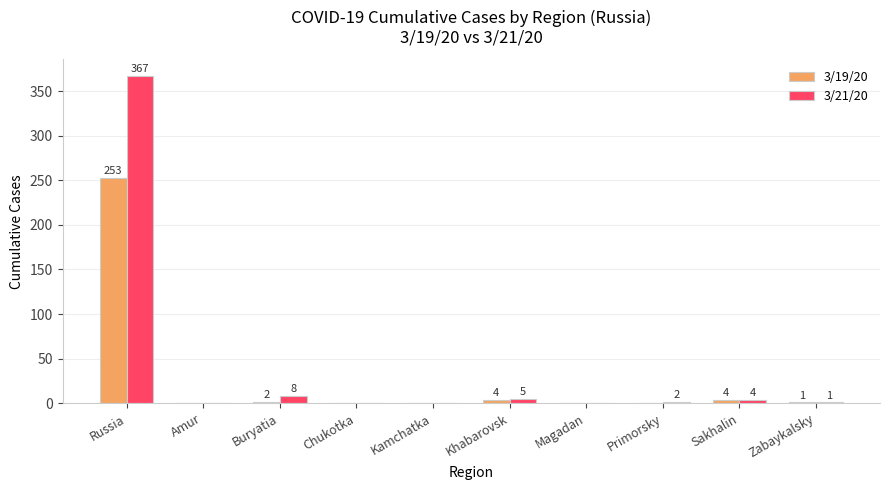

Reading left to right, what are all the values shown in this chart?

3/19/20: Russia=253	Amur=0	Buryatia=2	Chukotka=0	Kamchatka=0	Khabarovsk=4	Magadan=0	Primorsky=0	Sakhalin=4	Zabaykalsky=1
3/21/20: Russia=367	Amur=0	Buryatia=8	Chukotka=0	Kamchatka=0	Khabarovsk=5	Magadan=0	Primorsky=2	Sakhalin=4	Zabaykalsky=1